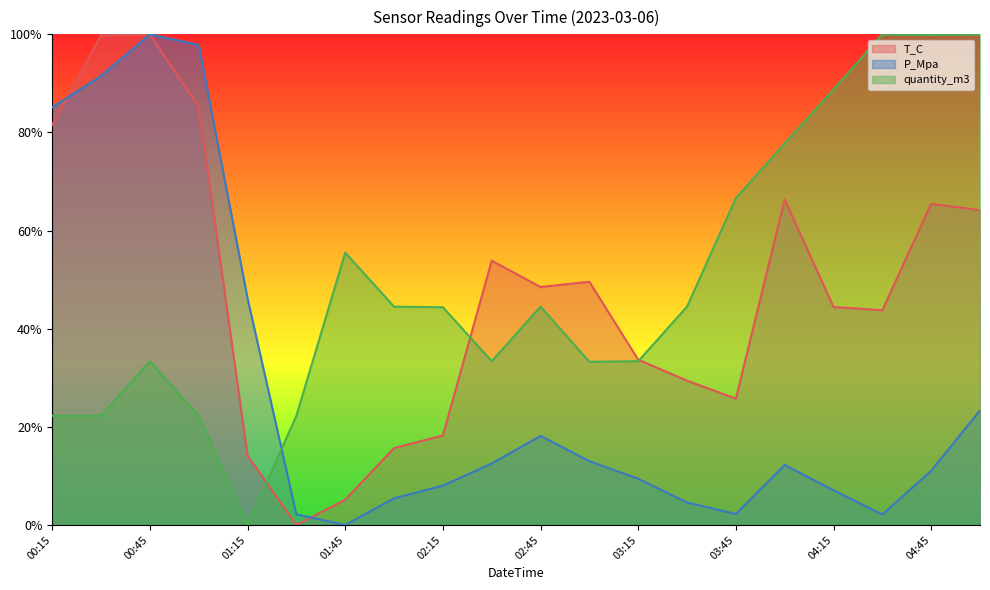

List the series in order of their peak value, lowest first.

T_C, P_Mpa, quantity_m3